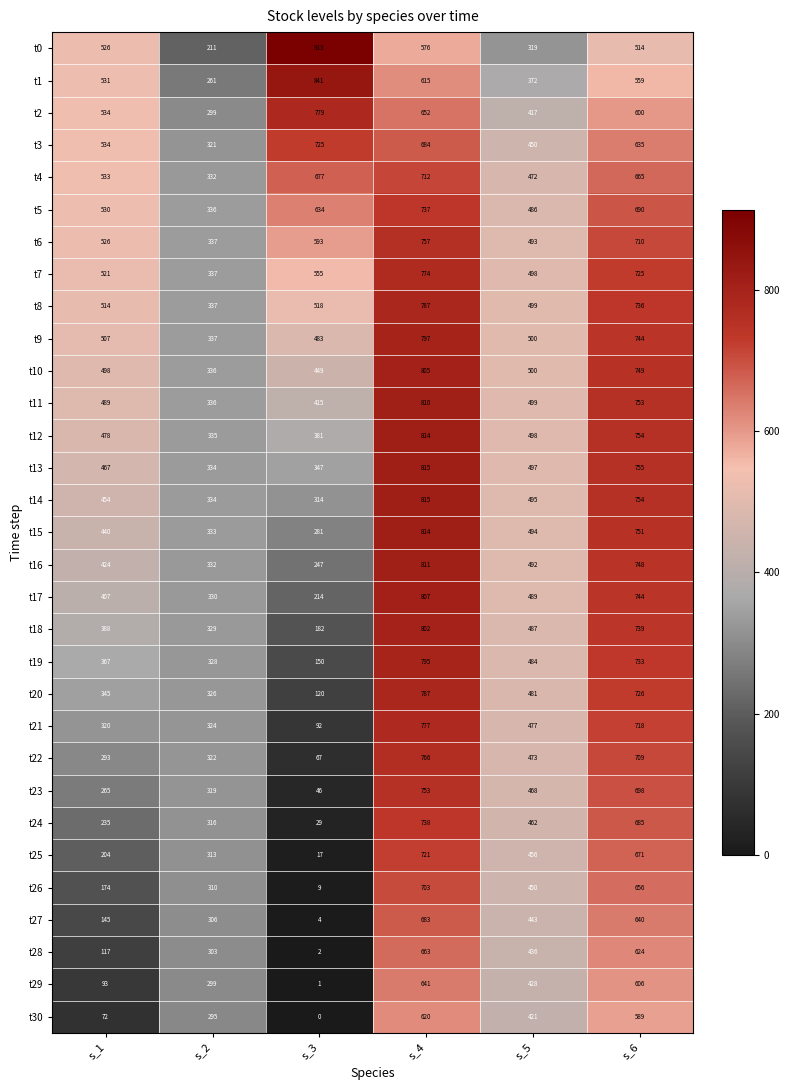

Count the number of data series in this chart.

31